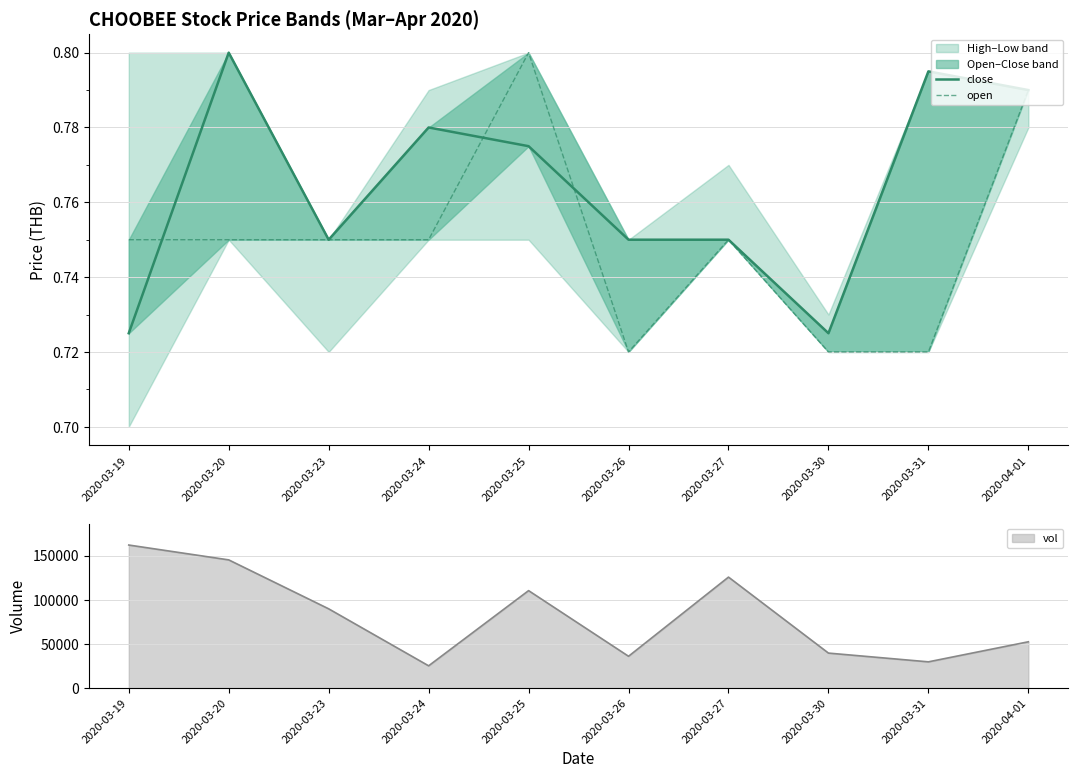

What is the label of the 4th point from the left?

2020-03-24